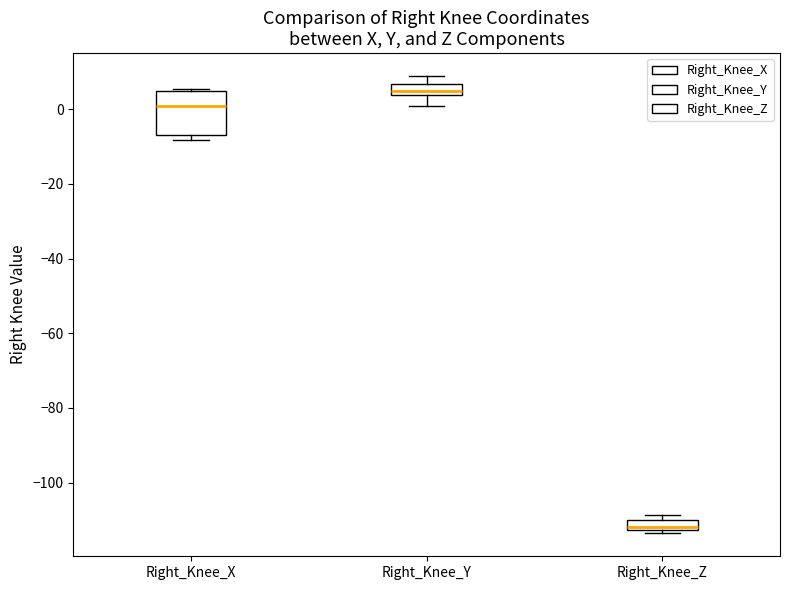

Comparing the boxes themselves (not the whiskers), which one is the tallest?

Right_Knee_X